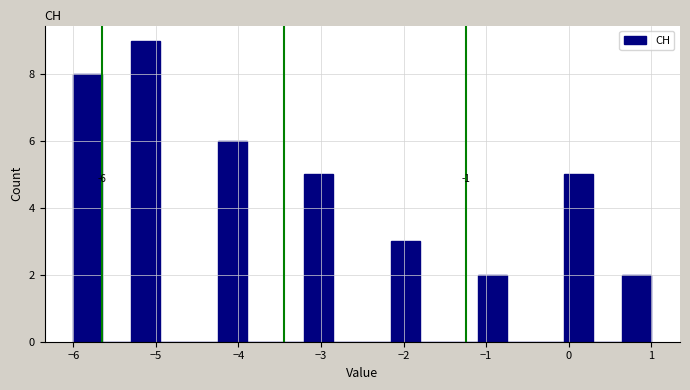

Read against the x-axis, roughly where is the centre of the tallest bar?

-5.1